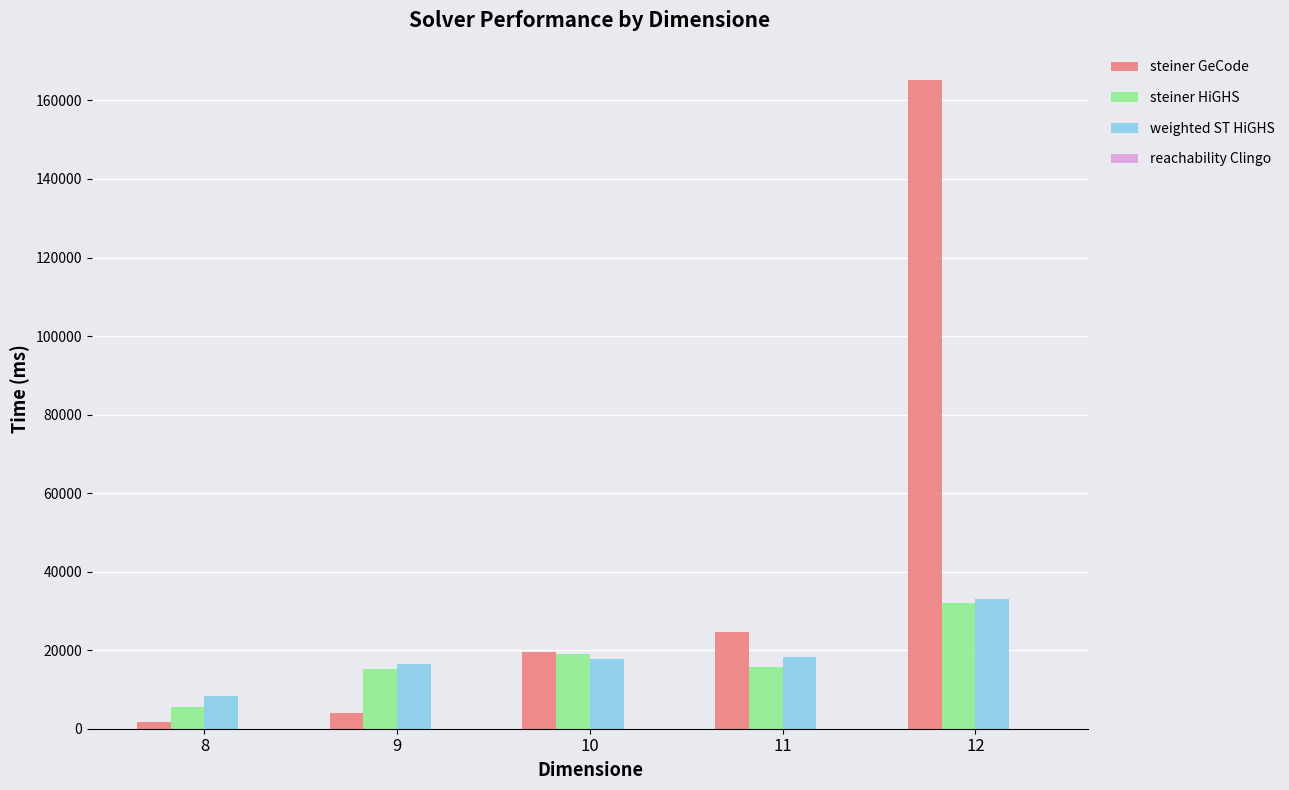

The value of weighted ST HiGHS at 9 is 16370. True or false?

True